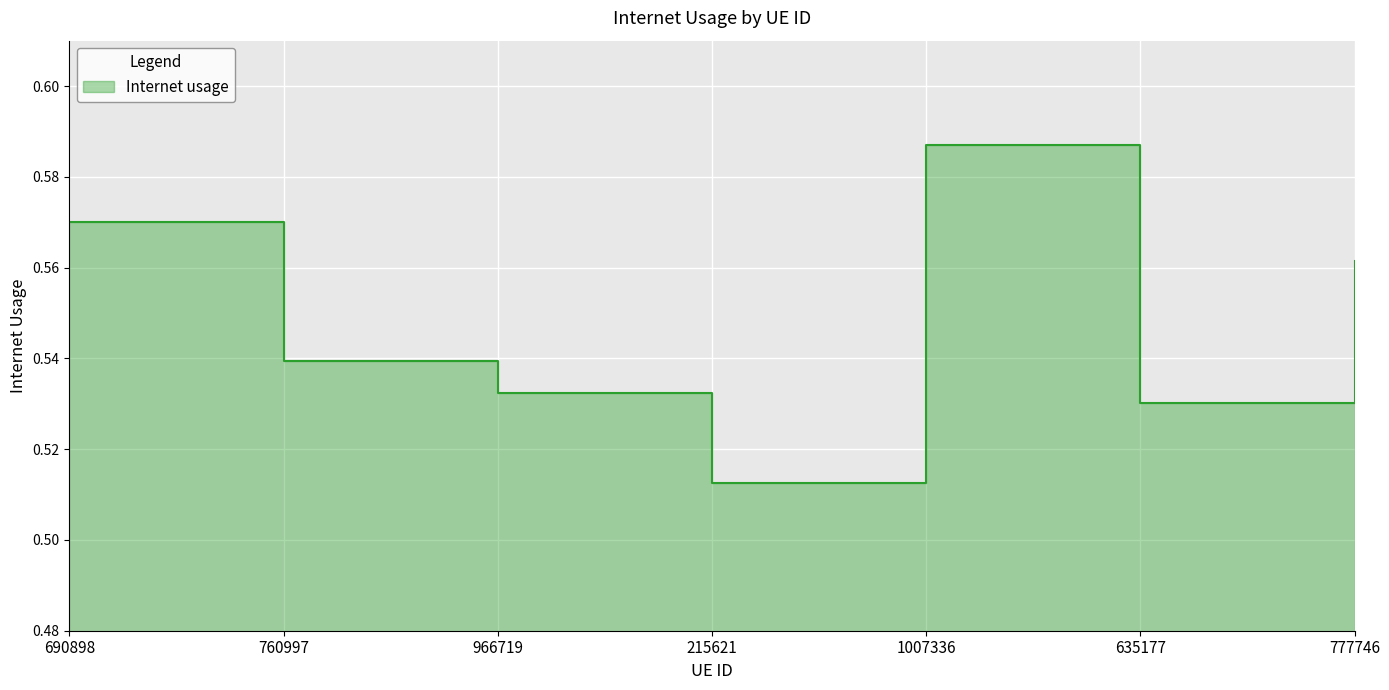

What is the average value?

0.5